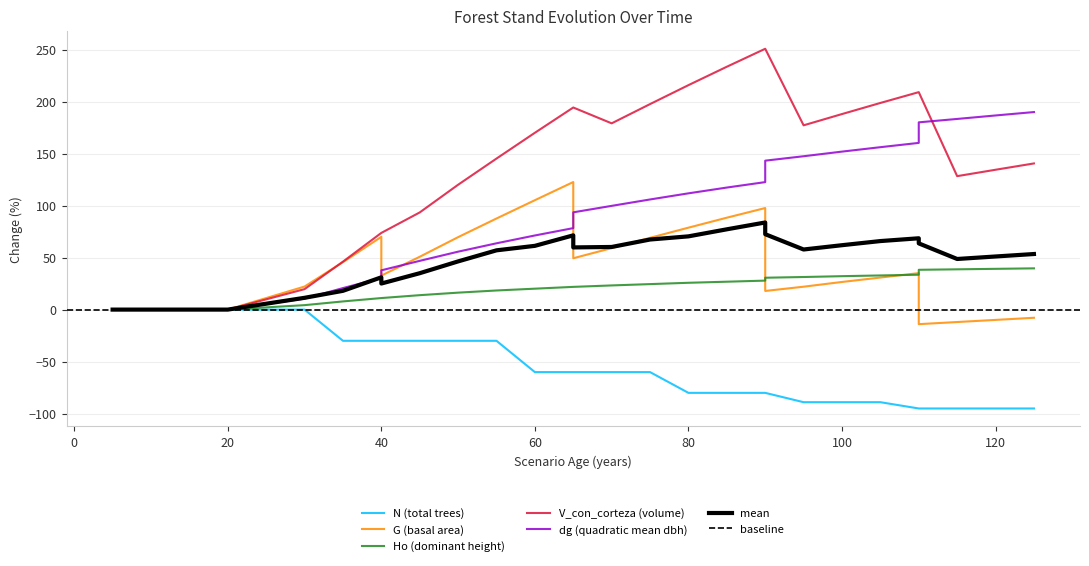

Count the number of categories in the chart.

30